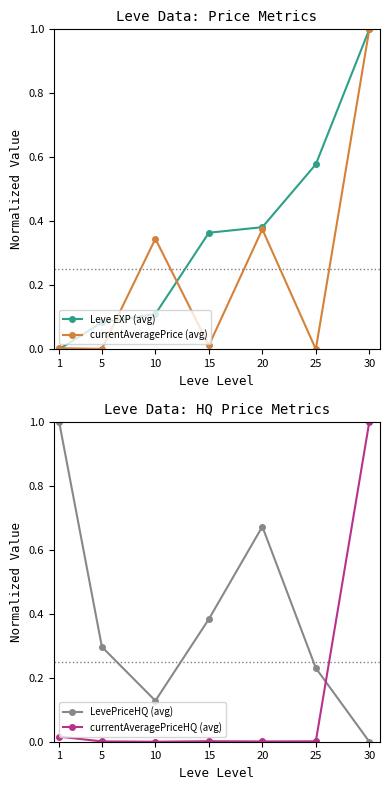

True or false: Leve EXP (avg) and LevePriceHQ (avg) cross at least once.

True